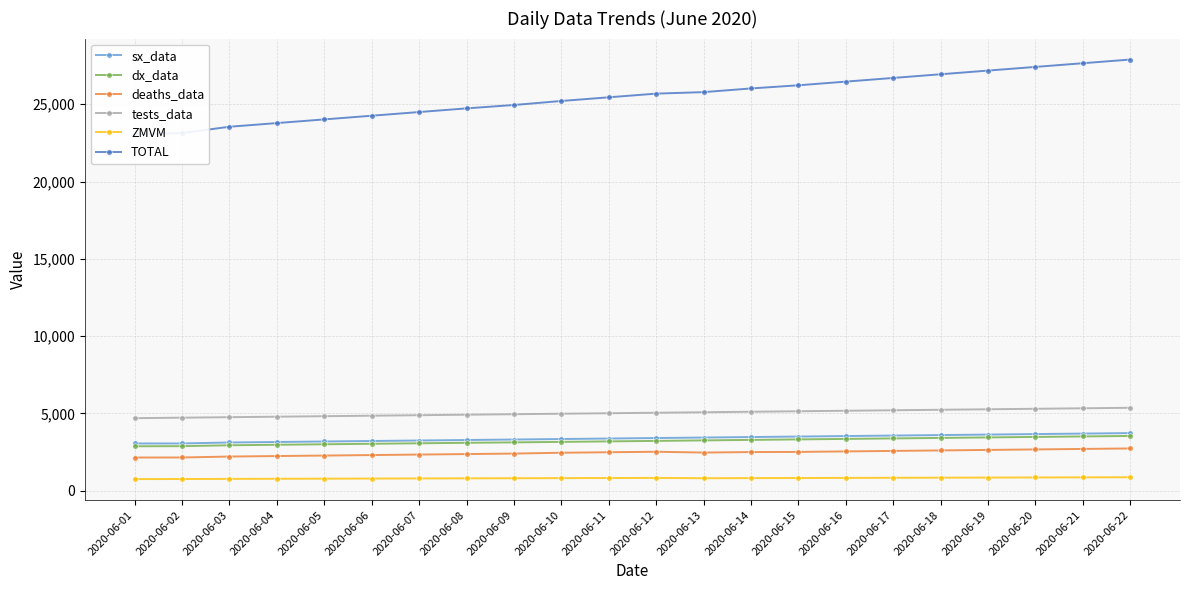

What is the approximate value of tests_data at 2020-06-12, to the nearest 100?

5000